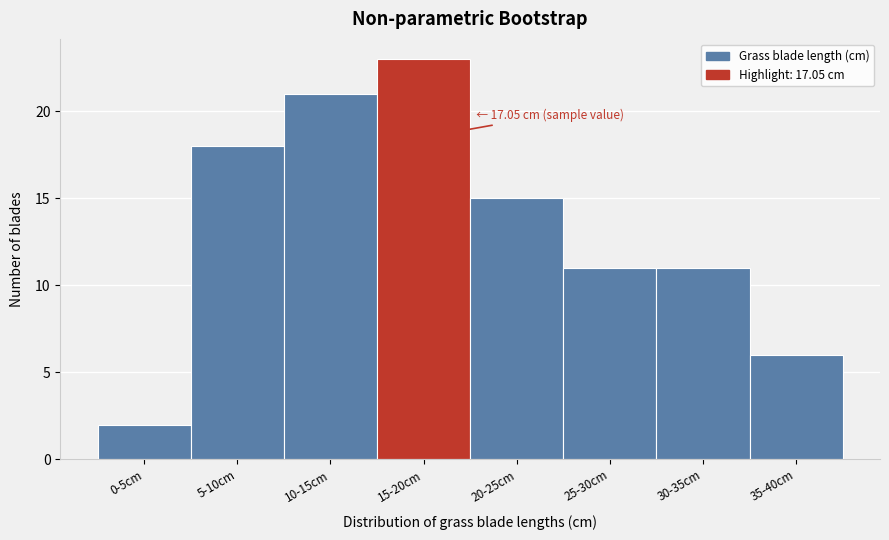

Reading left to right, what are all the values shown in this chart?

2	18	21	23	15	11	11	6